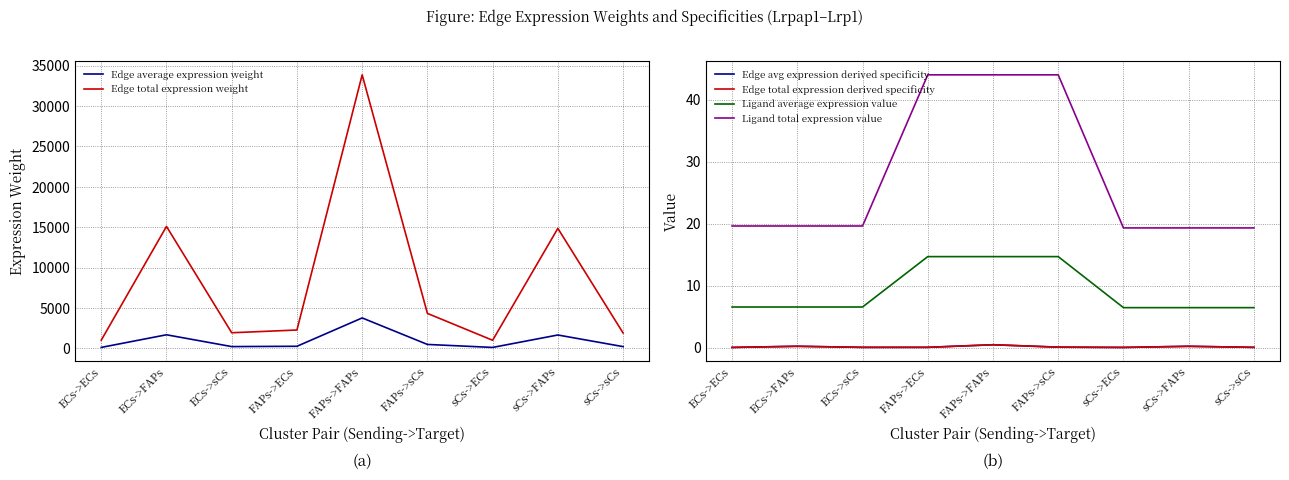

At which category does Edge avg expression derived specificity reach its first local valley?

ECs->sCs